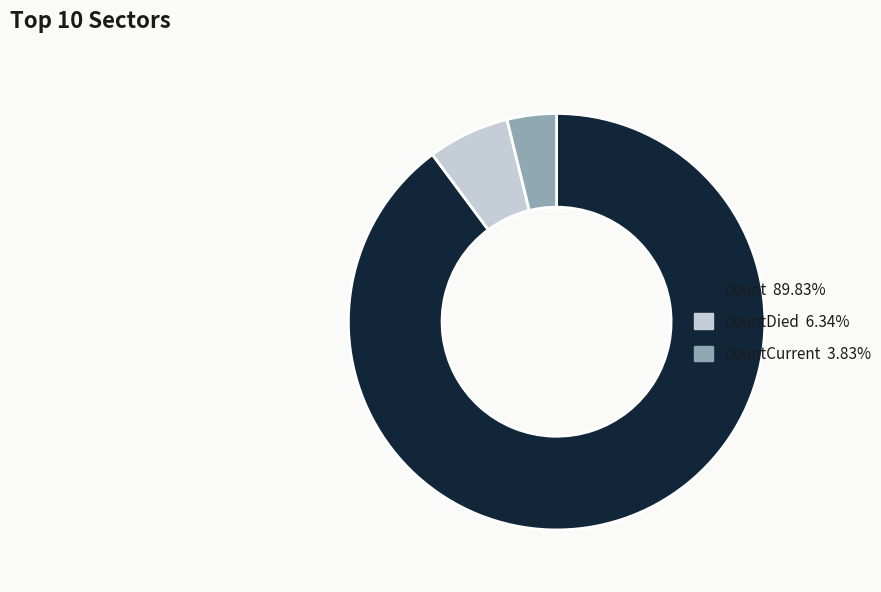

Is there any slice that represents more than half of the pie?

Yes